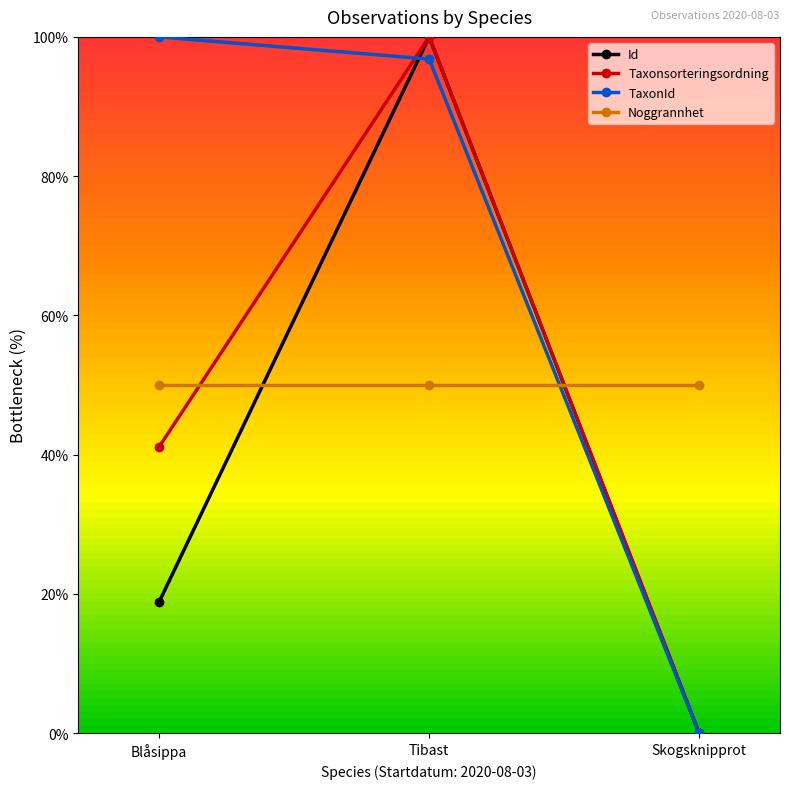

Reading left to right, list all the values displayed in this chart.

Id: Blåsippa=18.9	Tibast=100.0	Skogsknipprot=0.0
Taxonsorteringsordning: Blåsippa=41.1	Tibast=100.0	Skogsknipprot=0.0
TaxonId: Blåsippa=100.0	Tibast=96.8	Skogsknipprot=0.0
Noggrannhet: Blåsippa=50.0	Tibast=50.0	Skogsknipprot=50.0